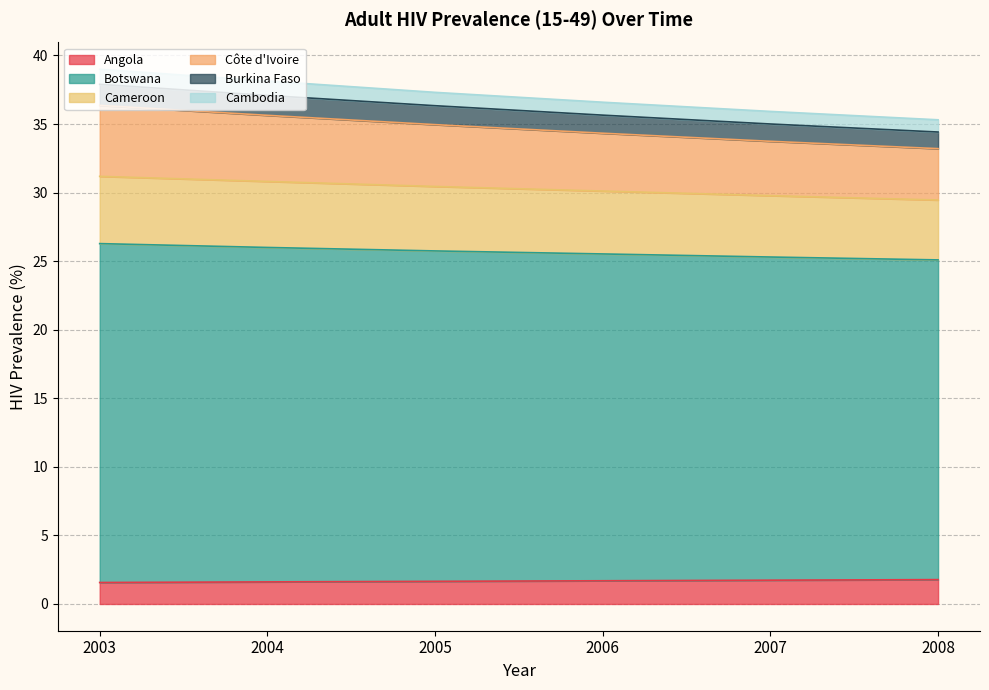

What is the average value of the Angola series?

1.7